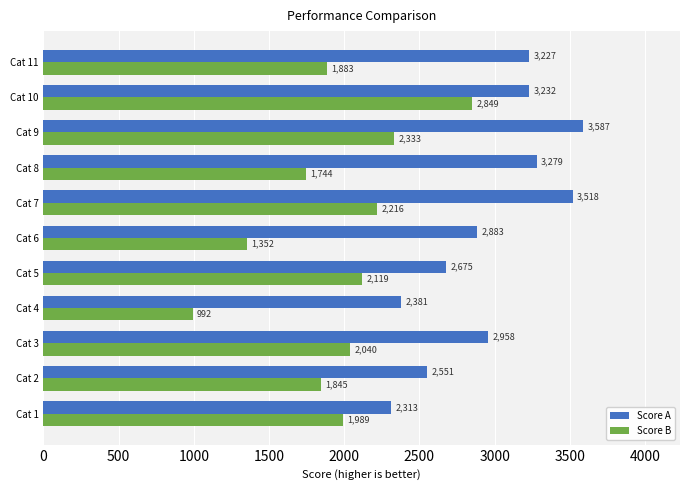

At which category is the sum across all series the highest?

Cat 10